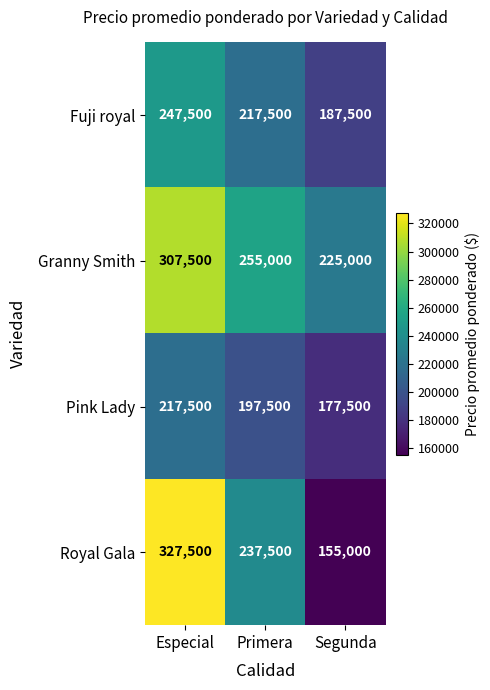

At which category does the chart reach its peak across all series?

Especial